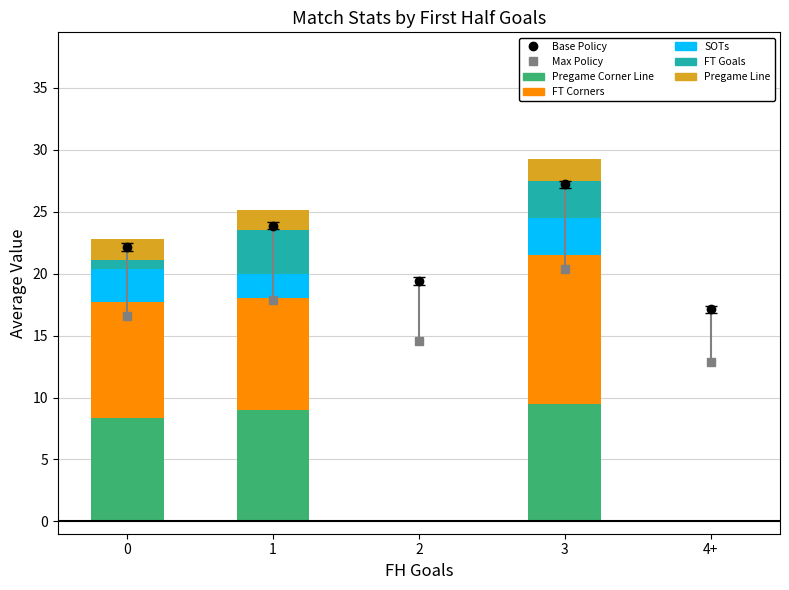

At 3, list the series in order from smallest to largest.

Pregame Line, SOTs, FT Goals, Pregame Corner Line, FT Corners, Max Policy